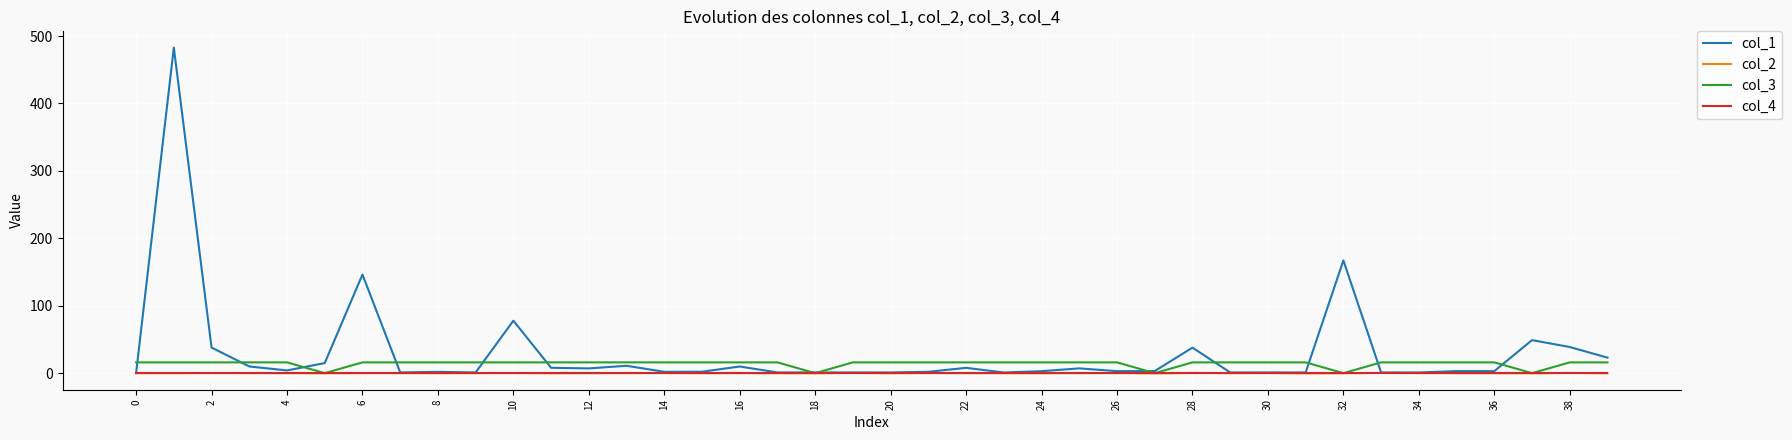

What is the maximum value shown in the chart?

482.9